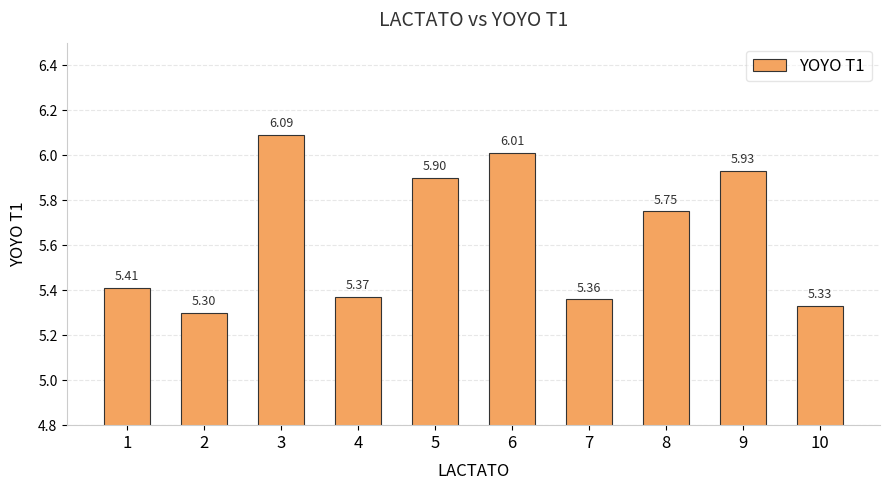

Is it true that the value at 6 is 2.2?

False